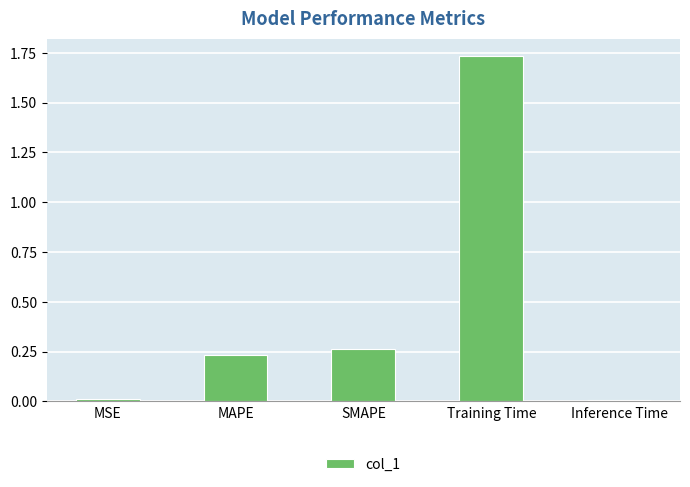

How many bars are there in total?

5